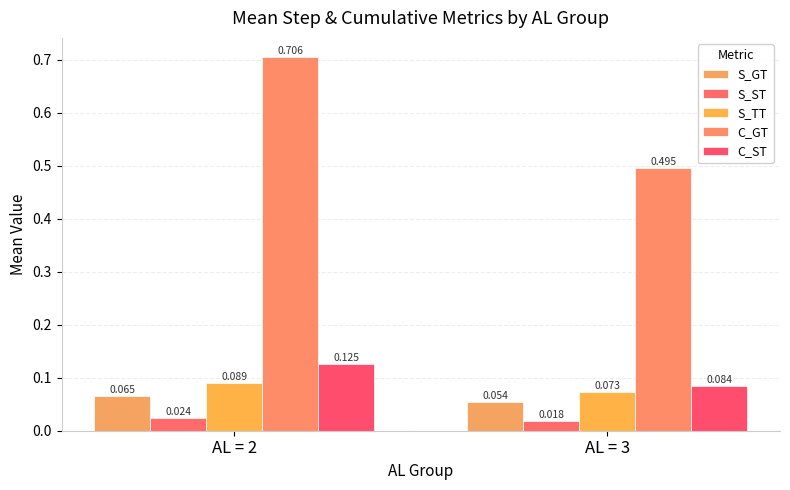

Which series has the widest spread of values?

C_GT